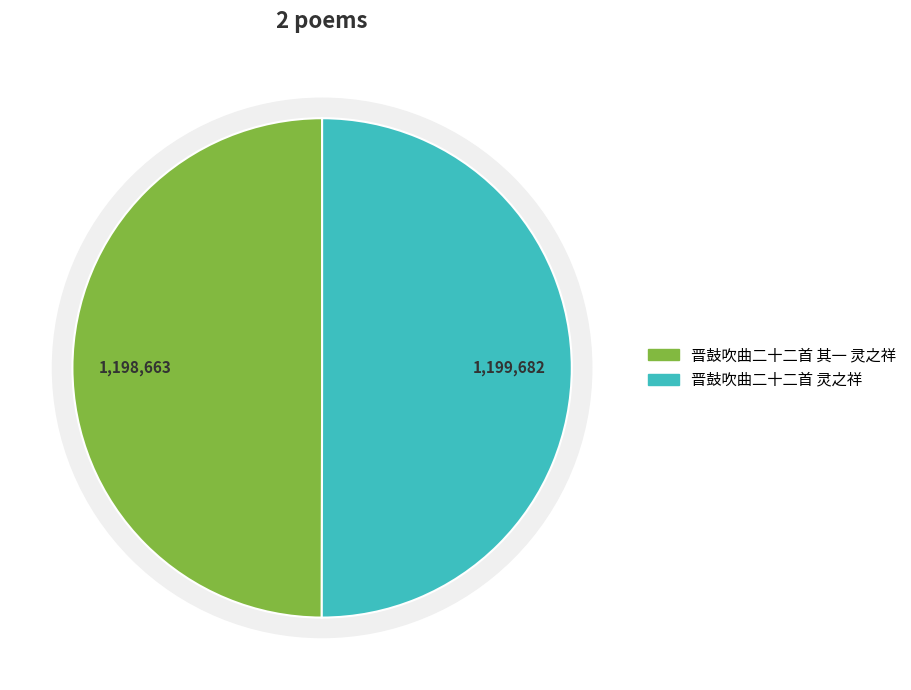

Is there any slice that represents more than half of the pie?

Yes